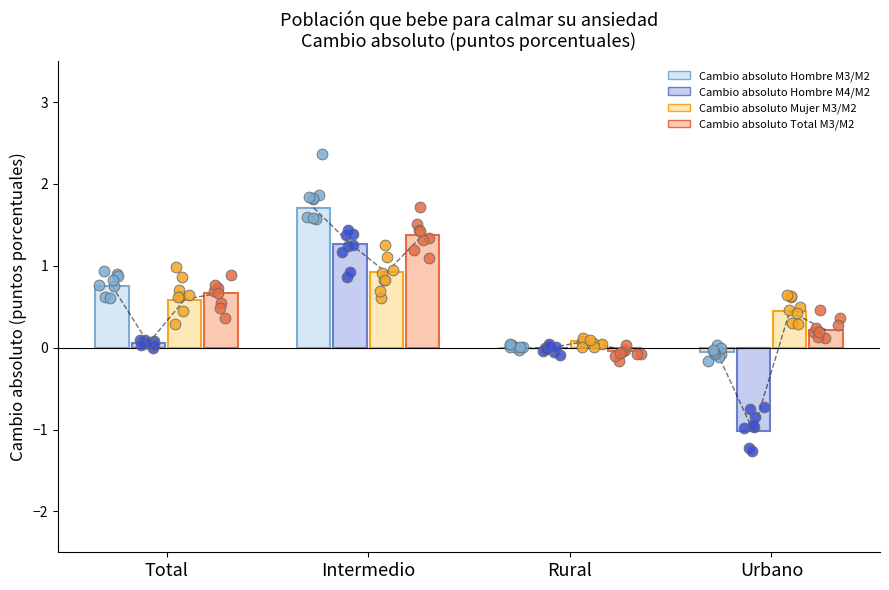

At how many categories does at least one series exceed 1?

1